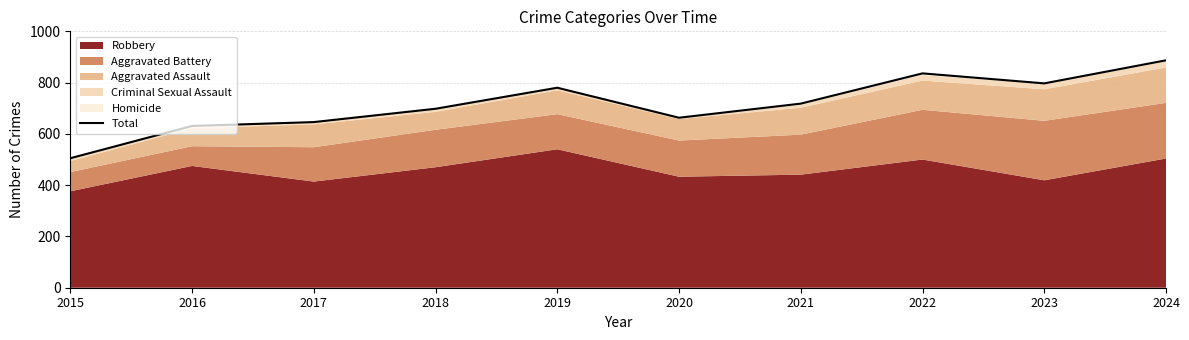

True or false: the data shows 856 at 2016.

False